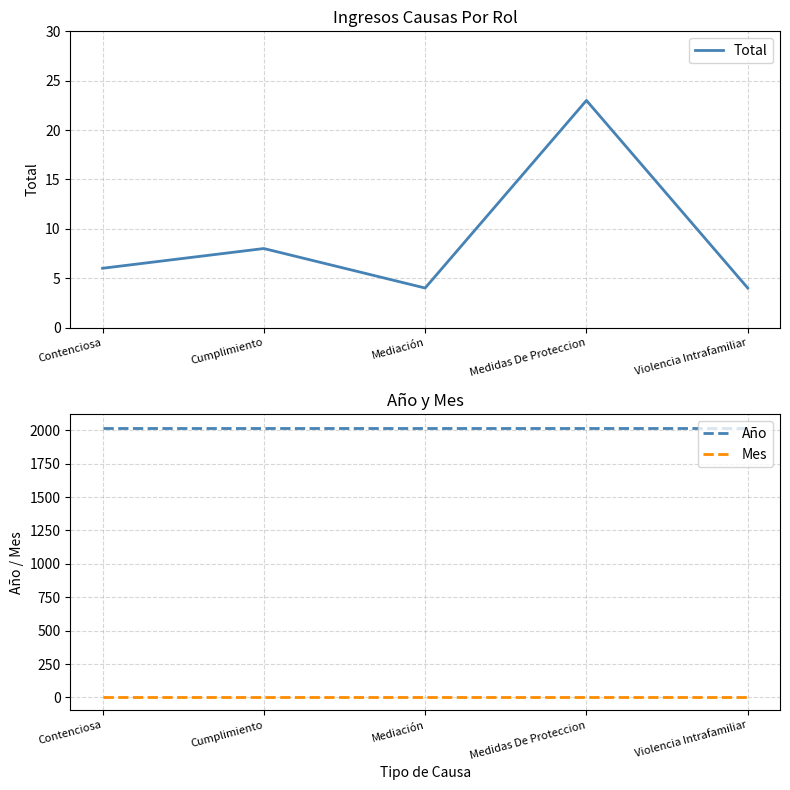

What are all the series names shown in the legend?

Total, Año, Mes